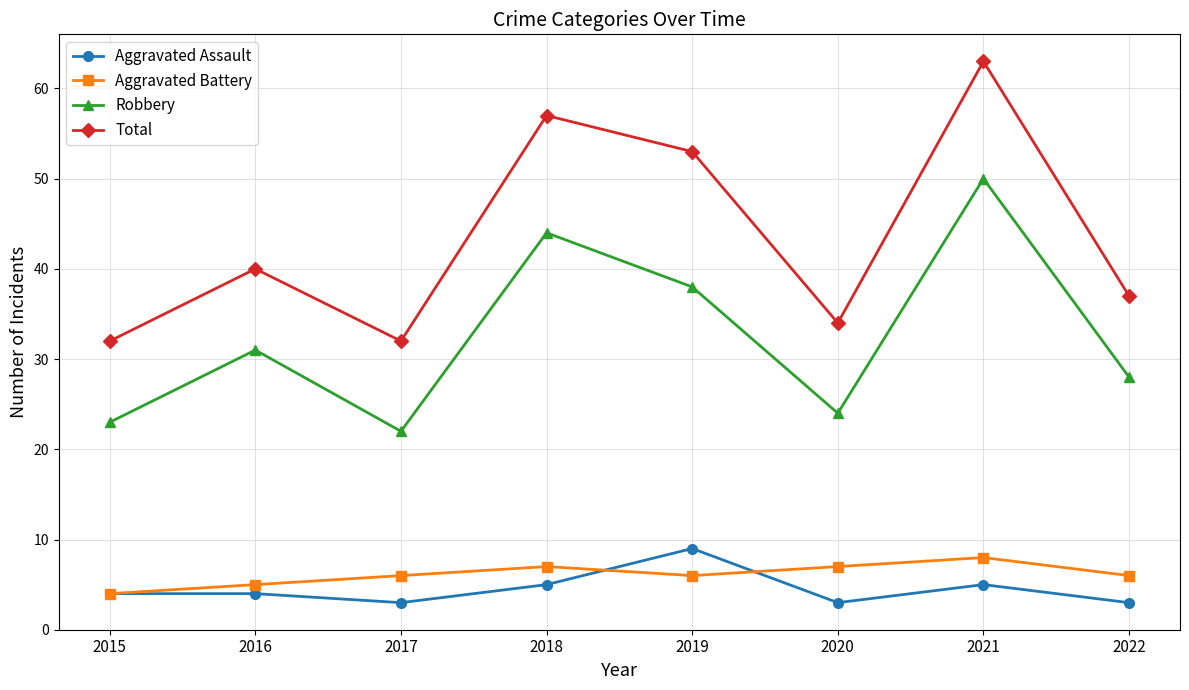

At which category does Aggravated Battery reach its first local valley?

2019